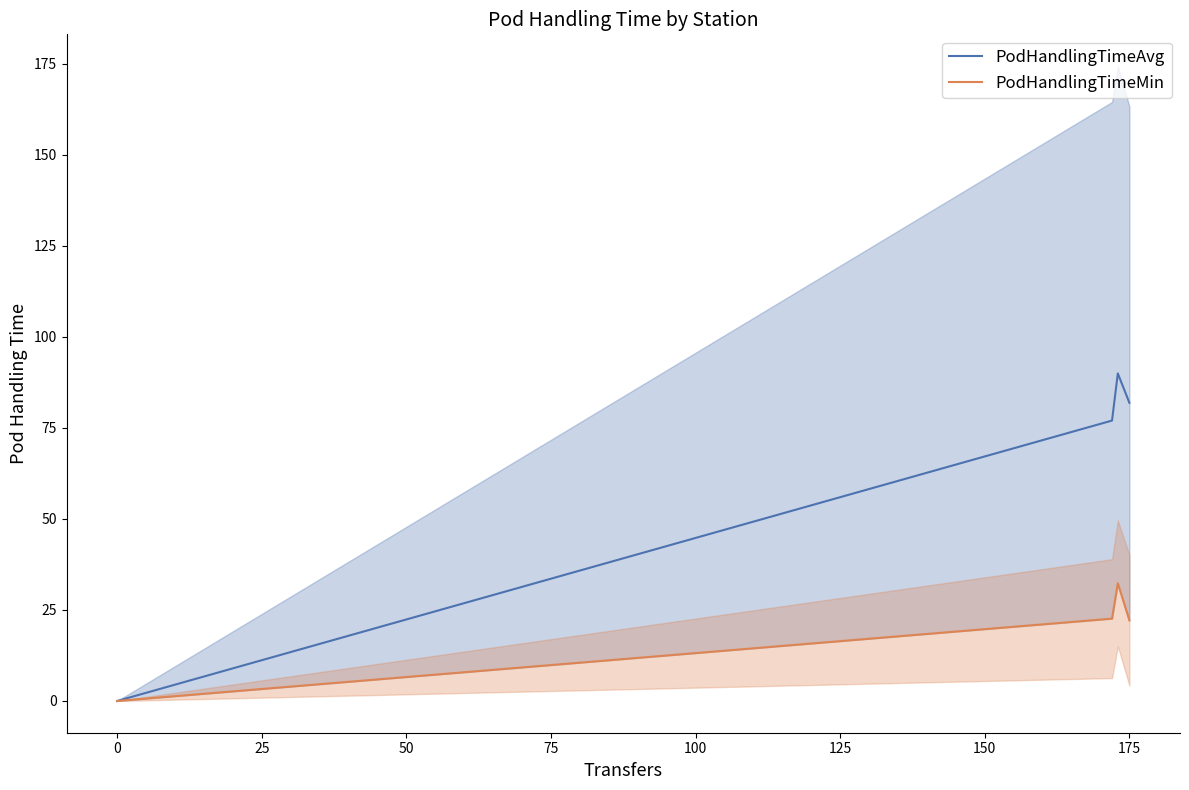

True or false: PodHandlingTimeAvg and PodHandlingTimeMin intersect in this chart.

False